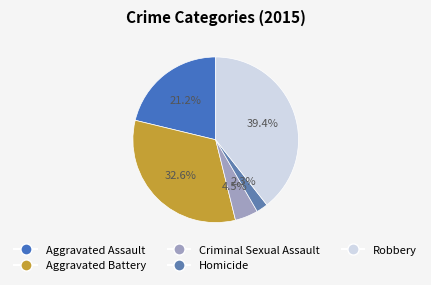

How many slices are in this pie chart?

5